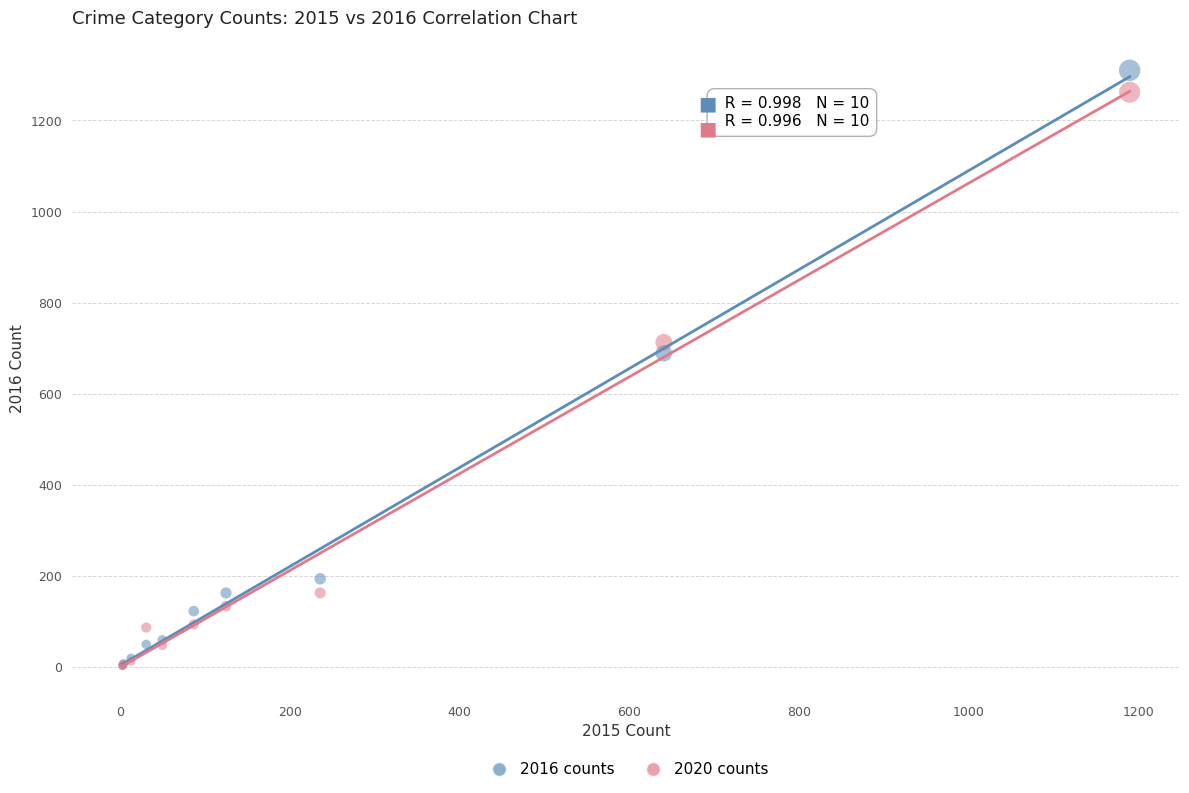

In the 2016 counts series, what Y value is closest to 656?

689